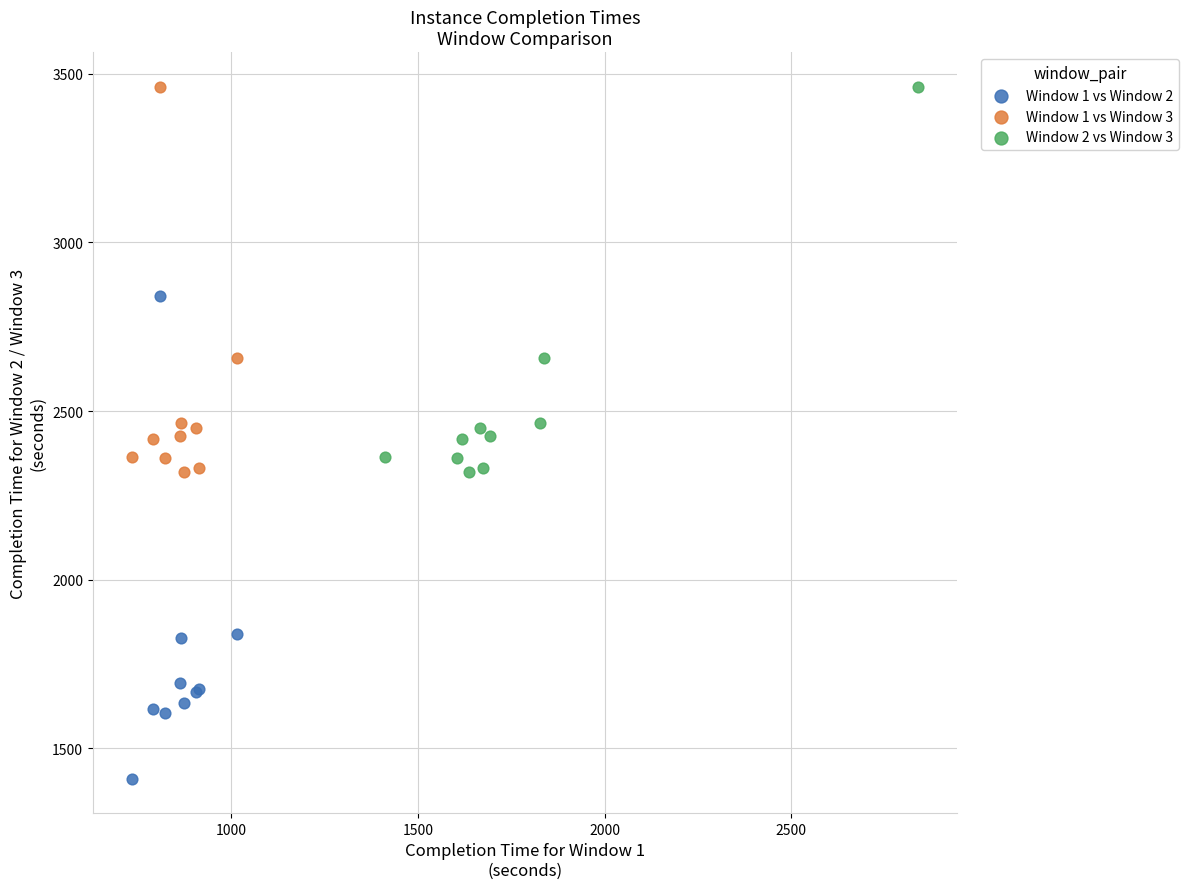

What are all the series names shown in the legend?

Window 1 vs Window 2, Window 1 vs Window 3, Window 2 vs Window 3